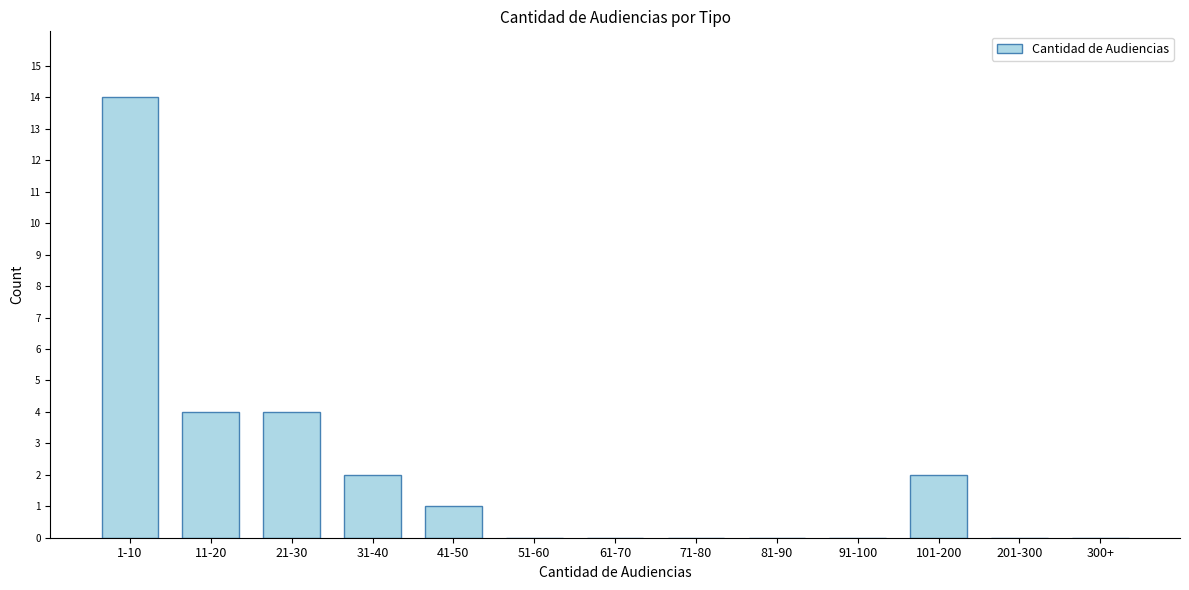

Reading right to left, transcribe all the data shown in this chart.

300+=0	201-300=0	101-200=2	91-100=0	81-90=0	71-80=0	61-70=0	51-60=0	41-50=1	31-40=2	21-30=4	11-20=4	1-10=14